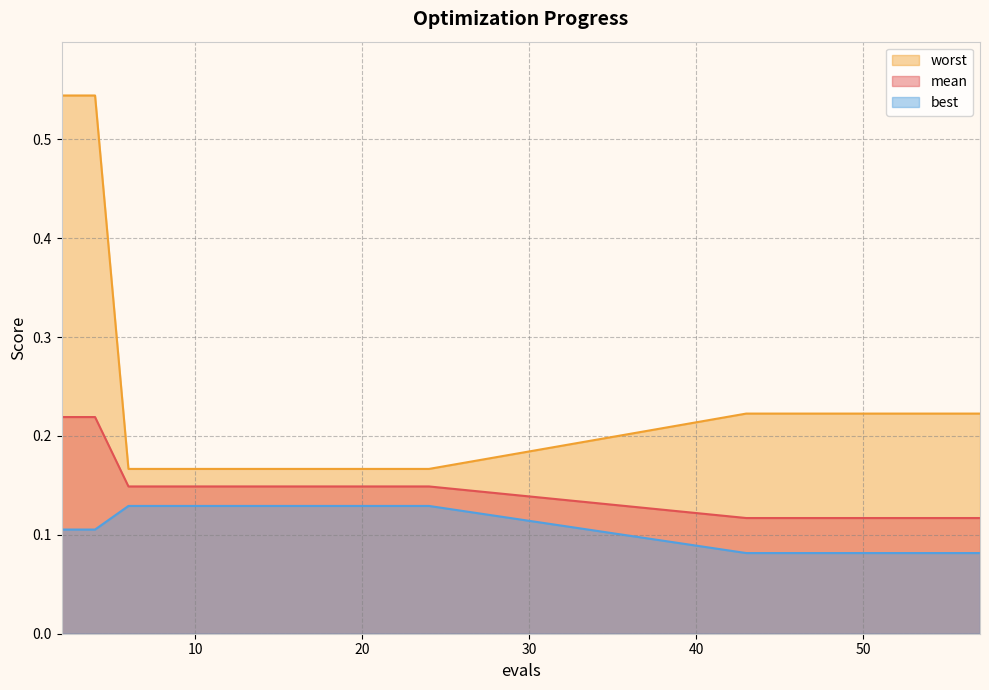

True or false: mean has more than 2 interior local peaks.

False